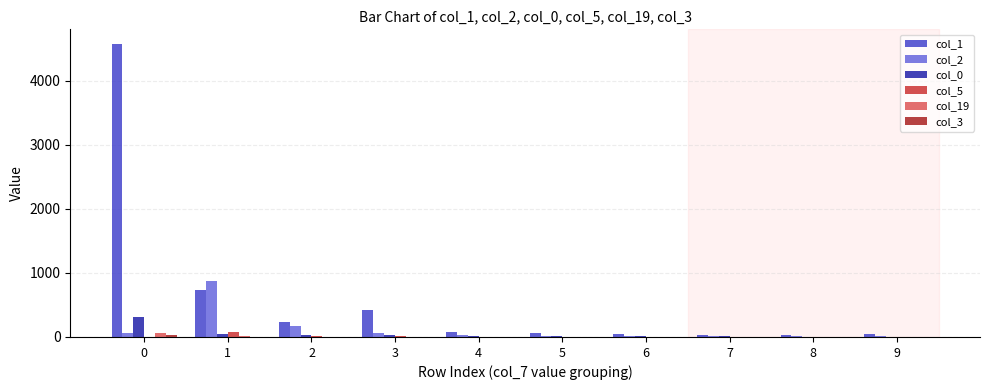

Count the number of data series in this chart.

6